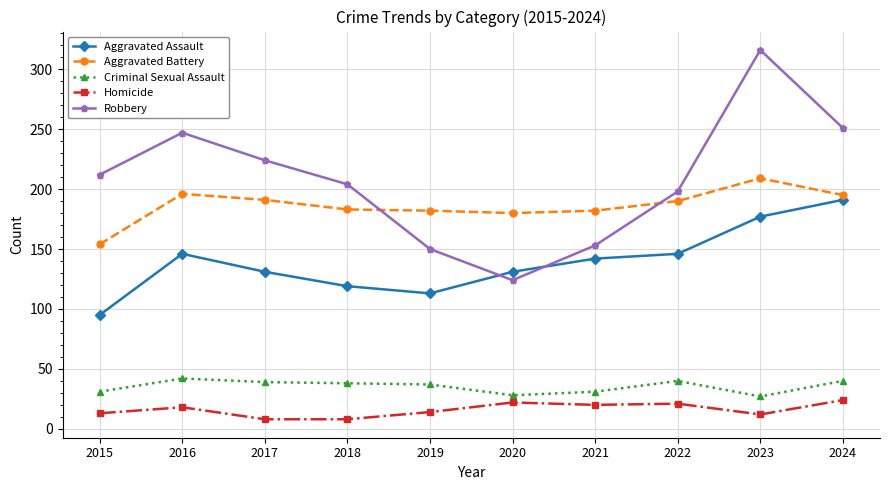

True or false: Aggravated Battery and Aggravated Assault cross at least once.

False